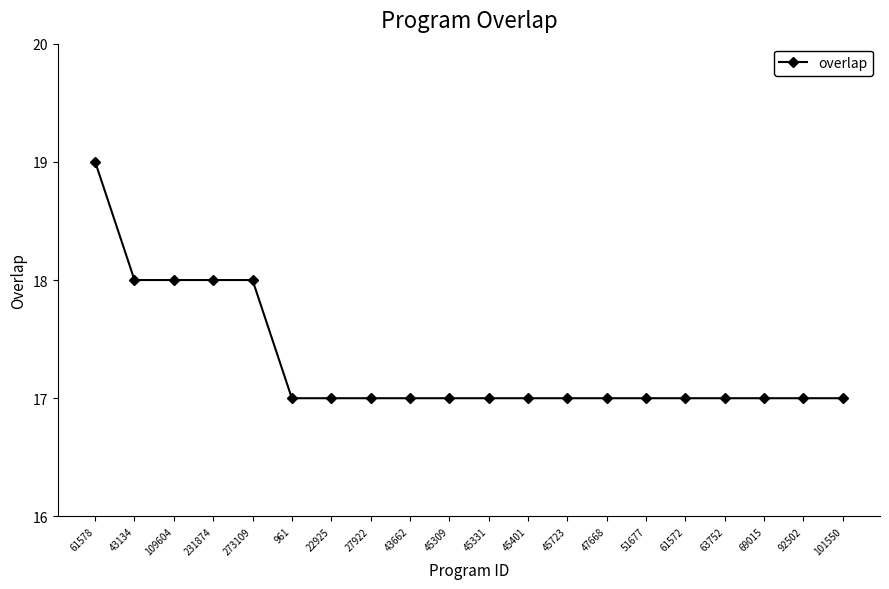

Approximately how many times larger is the value at 45309 compared to 273109?

0.9